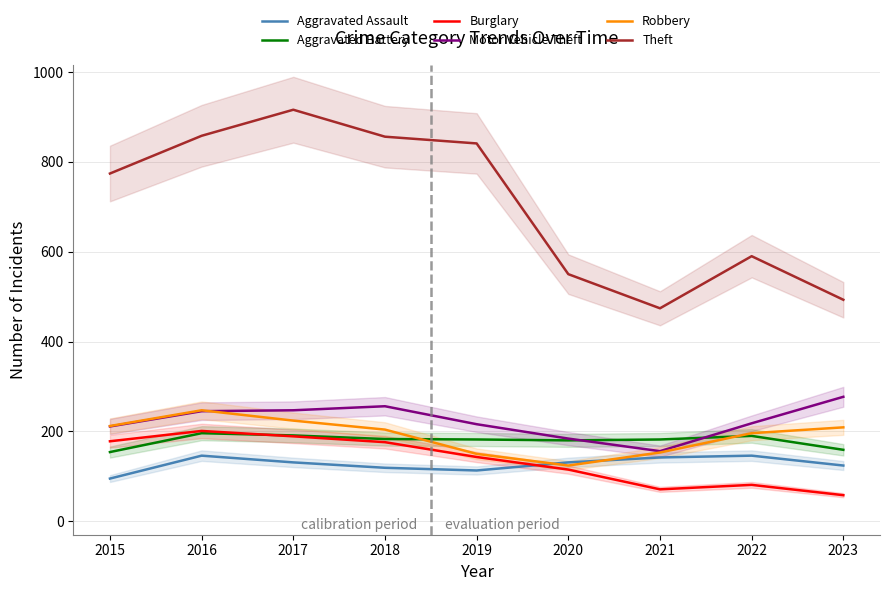

At which category does Motor Vehicle Theft reach its first local valley?

2021